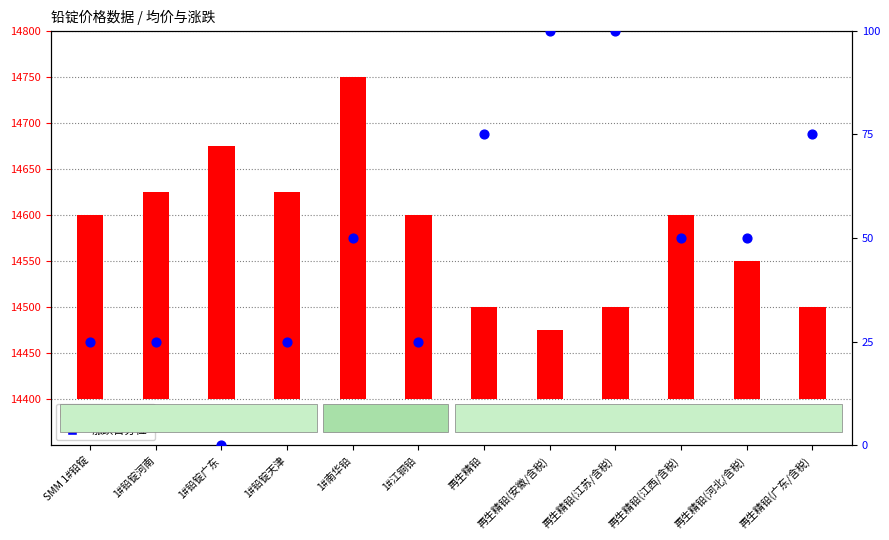

Which series has the widest spread of Y values?

均价 (元/吨)